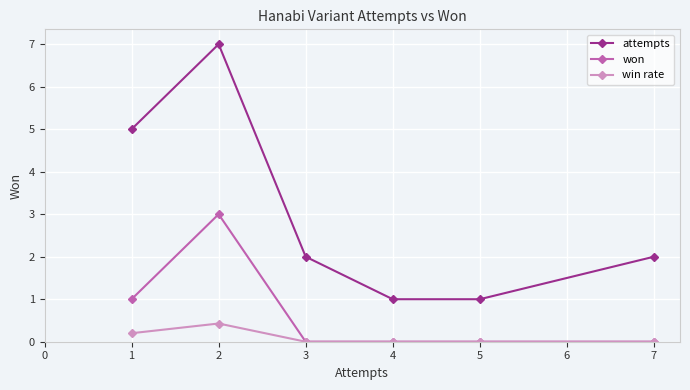

How many win rate values are between 0 and 1?

6